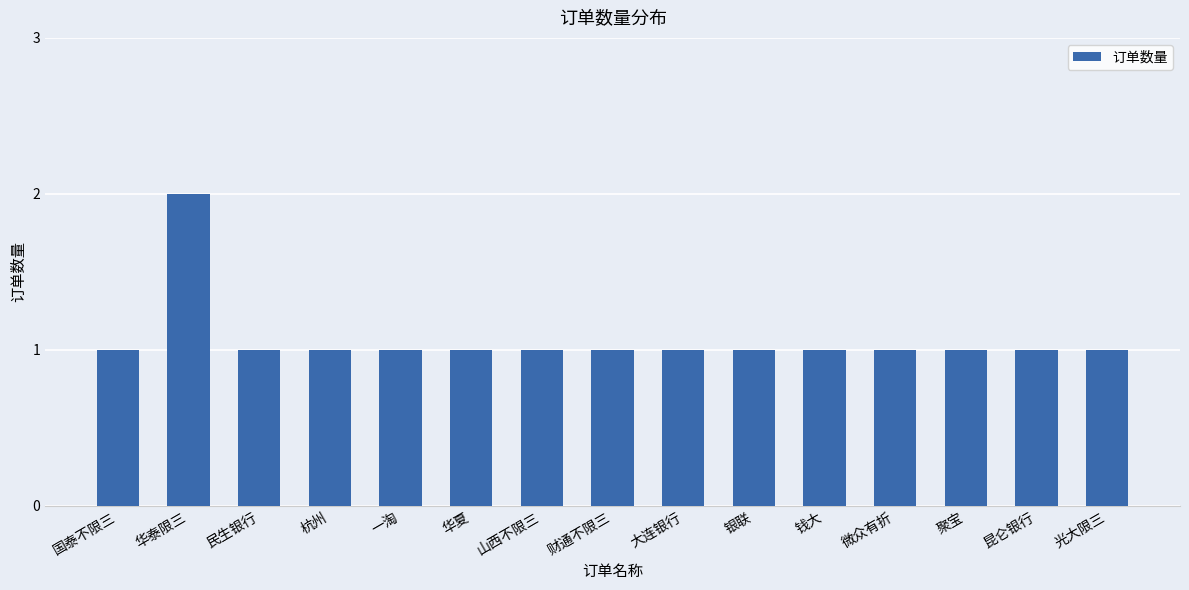

What is the ratio of the value at 钱大 to the value at 大连银行?

1.0